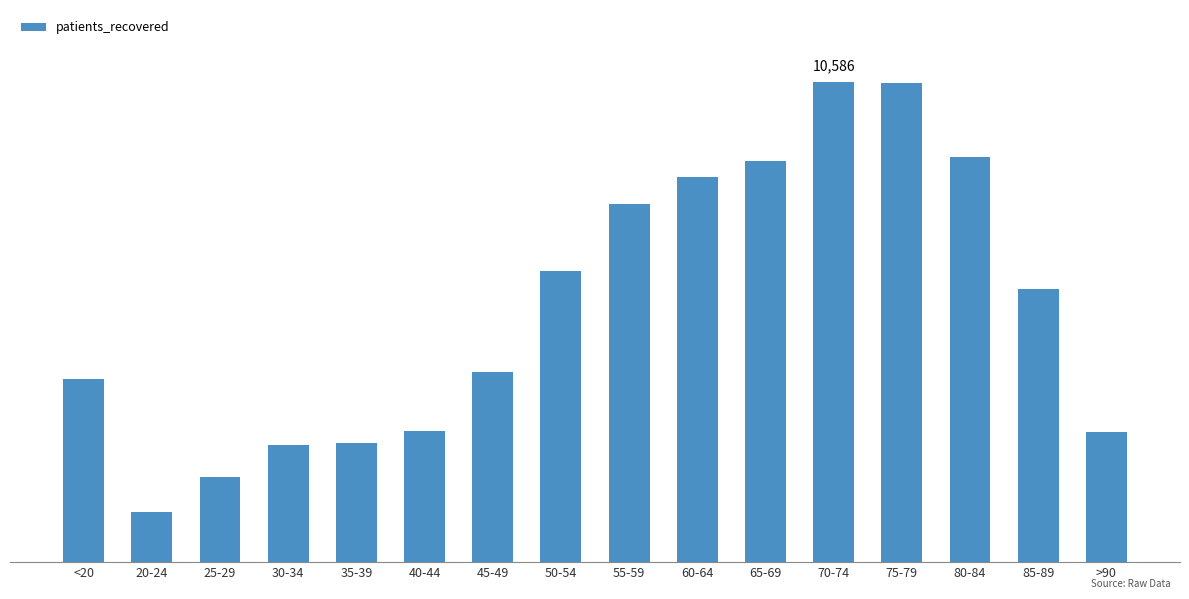

What is the label of the 9th bar from the right?

50-54